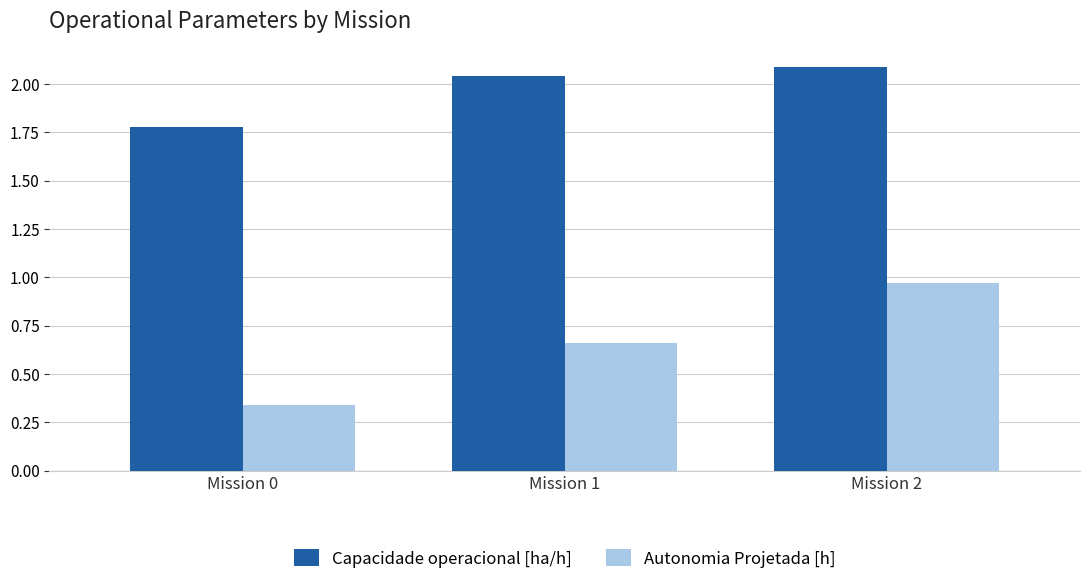

The Autonomia Projetada [h] series shows 0.7 at Mission 2. True or false?

False